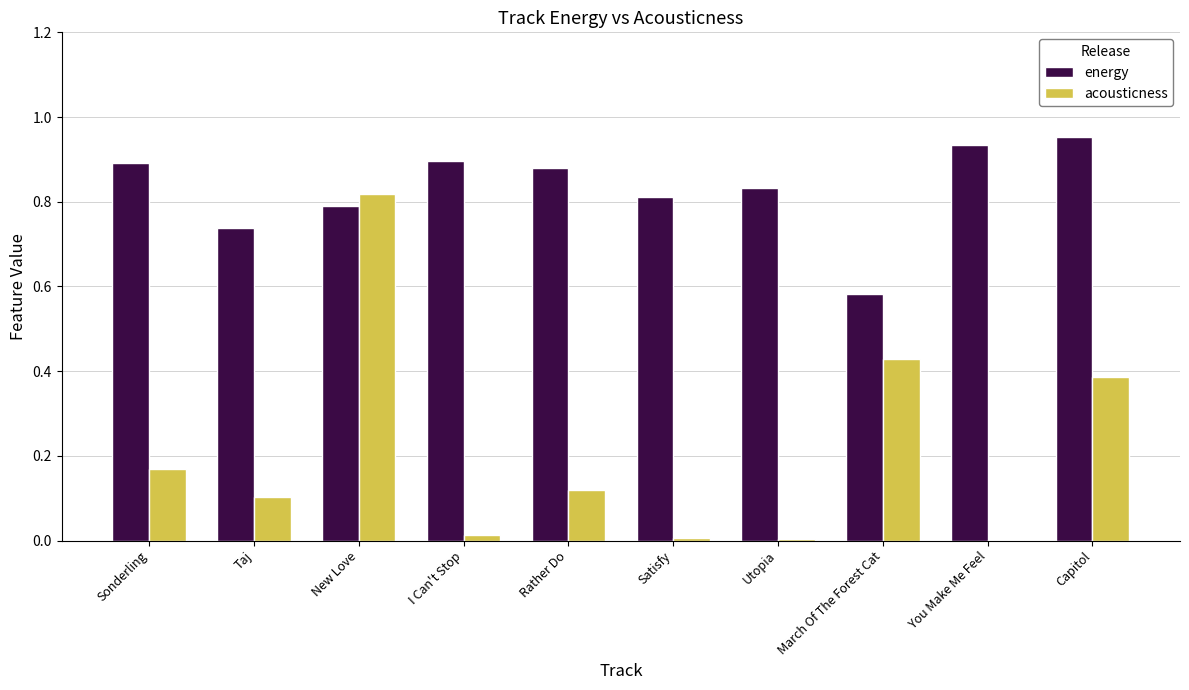

Is the value of energy at Taj greater than the value of acousticness at I Can't Stop?

Yes